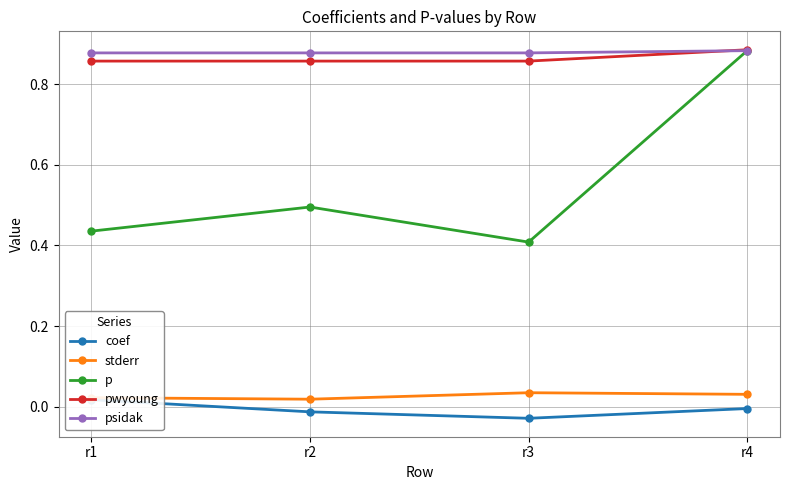

Which series has the largest range (max minus min)?

p